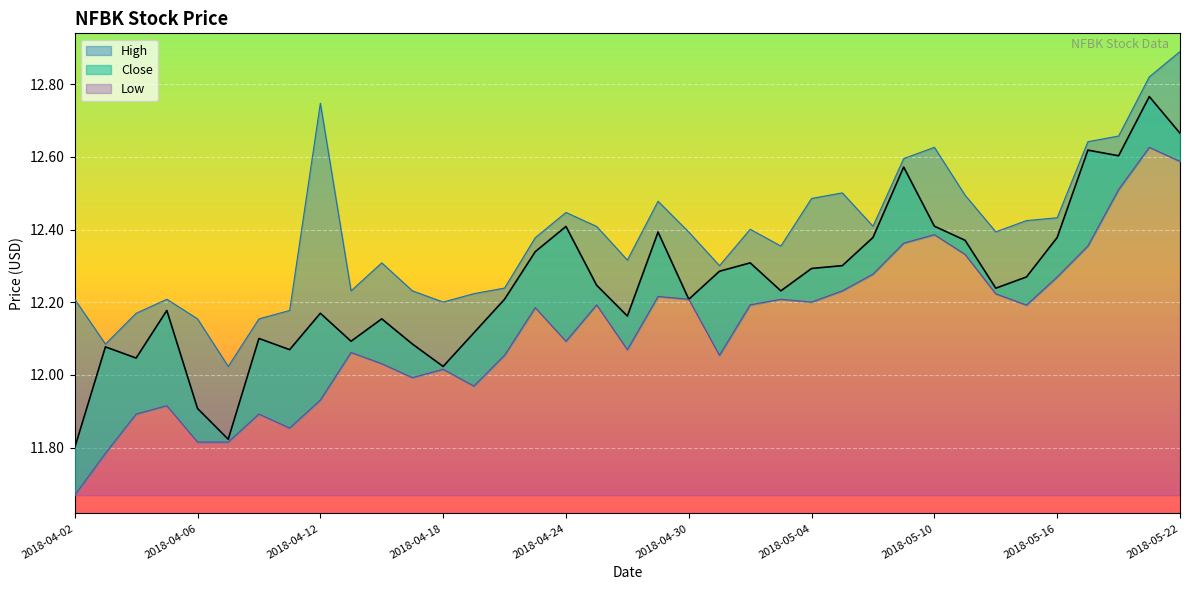

At how many categories does at least one series exceed 11?

37